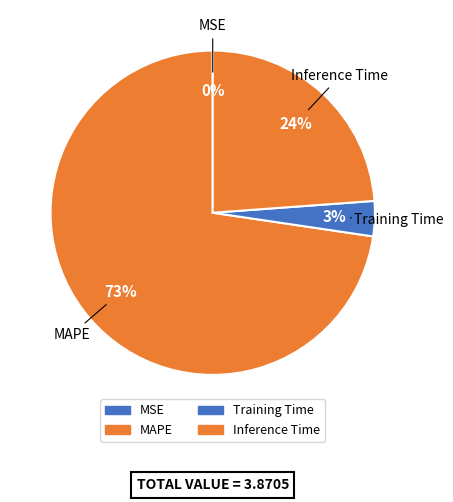

Count the number of slices in the pie.

4